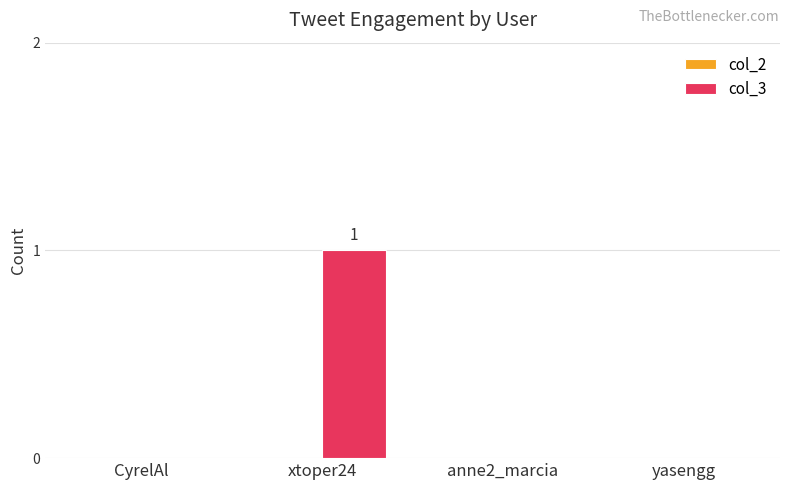

Which has a higher value, anne2_marcia or xtoper24?

xtoper24